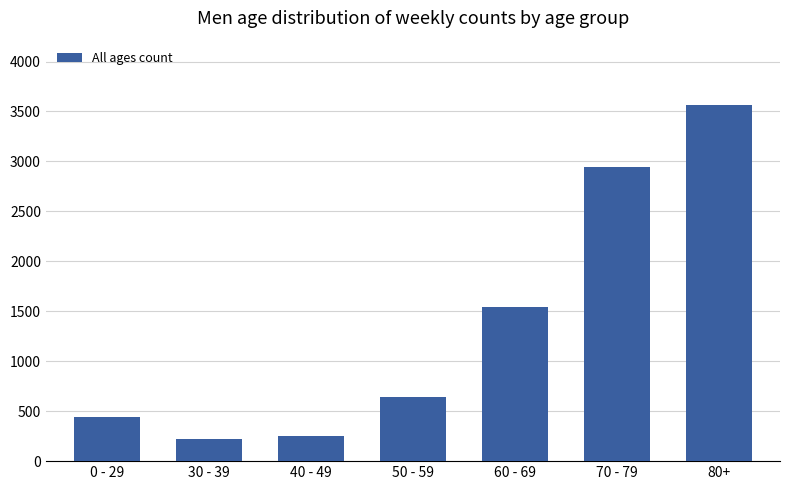

True or false: the data shows 444 at 0 - 29.

True